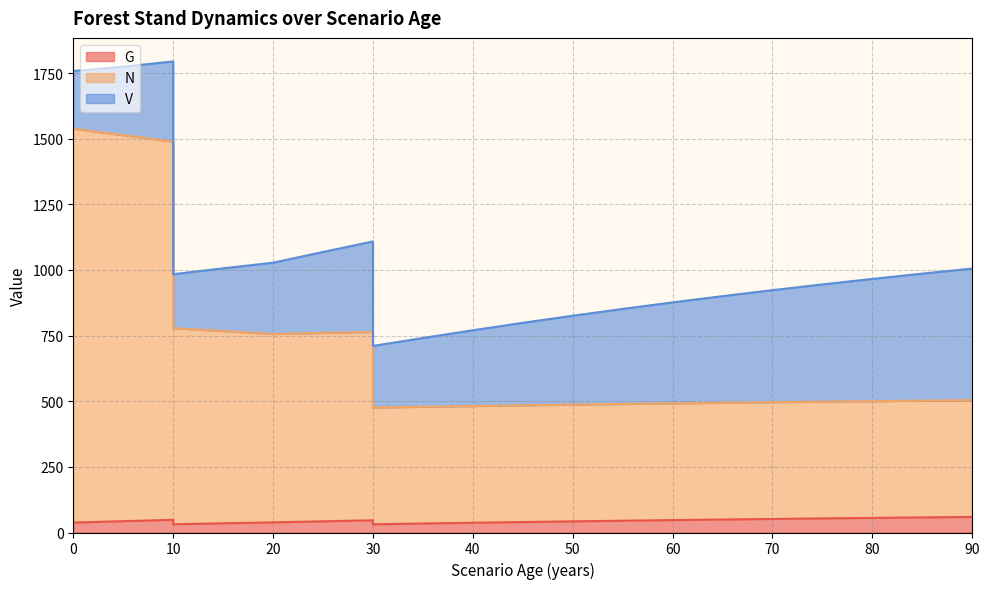

How many values in the G series exceed 43?

11